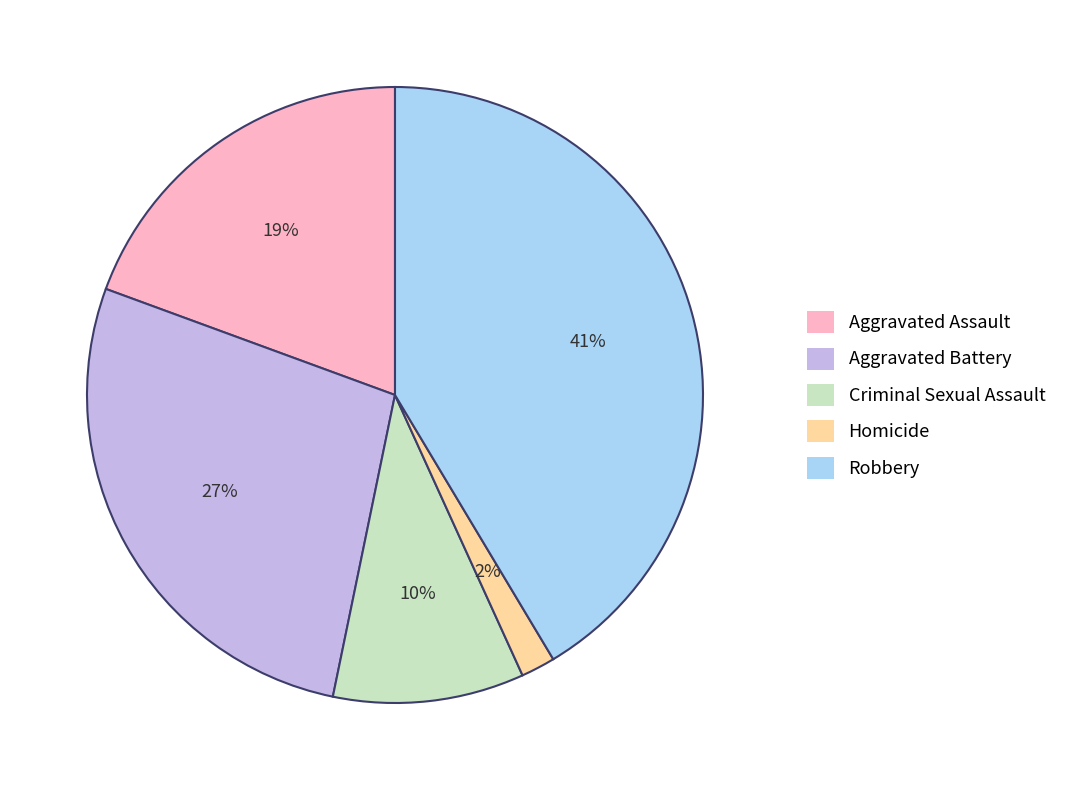

Combined, do Robbery and Criminal Sexual Assault account for over 50%?

Yes